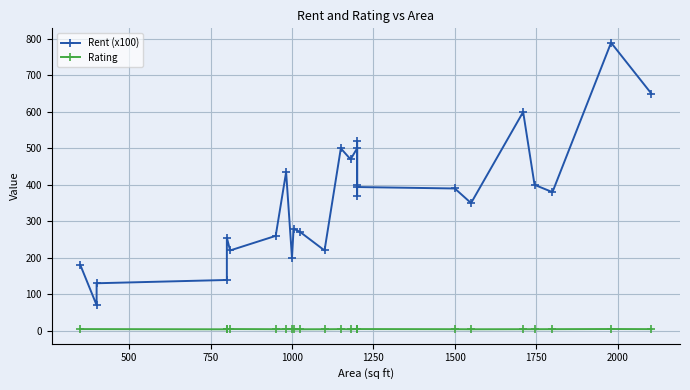

What are all the series names shown in the legend?

Rent (x100), Rating